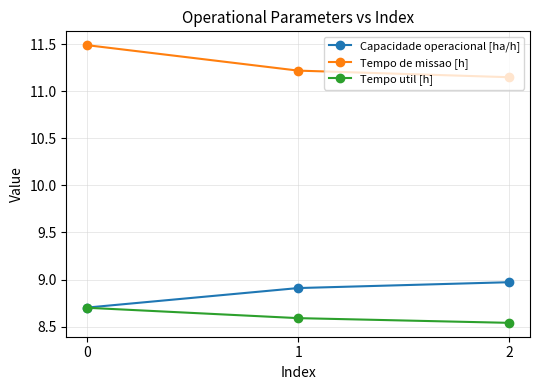

What is the total value across all series at 1?

28.7